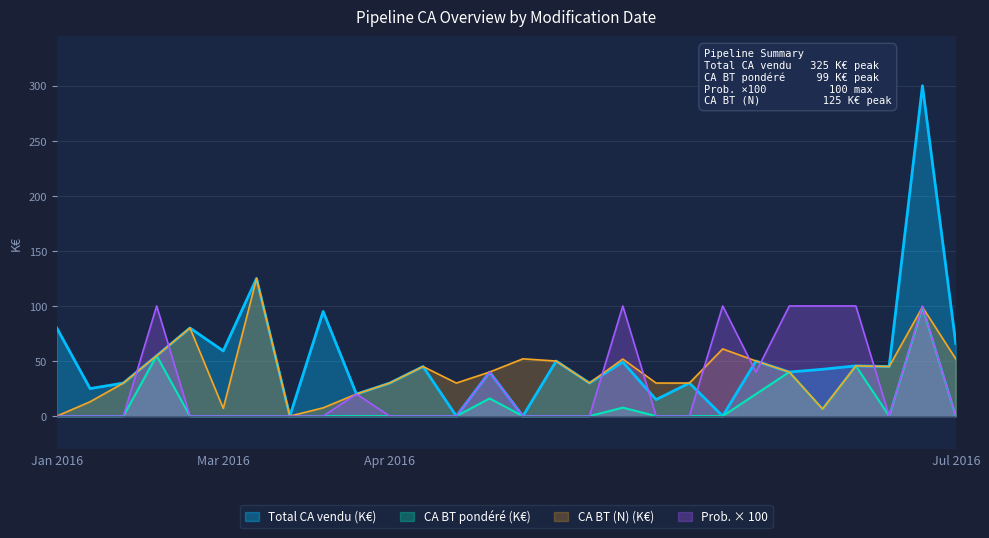

At which label does CA BT pondered reach its peak?

42541